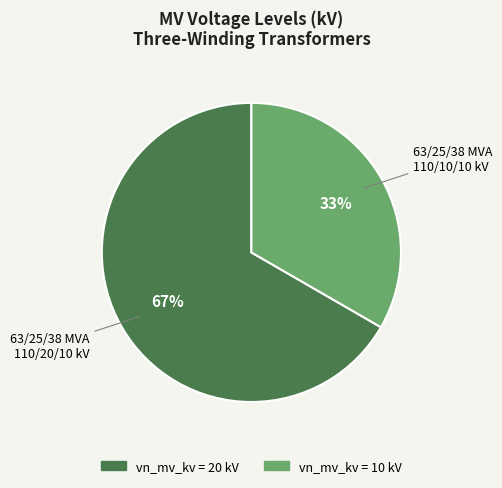

To the nearest percent, what is the average slice percentage?

50%